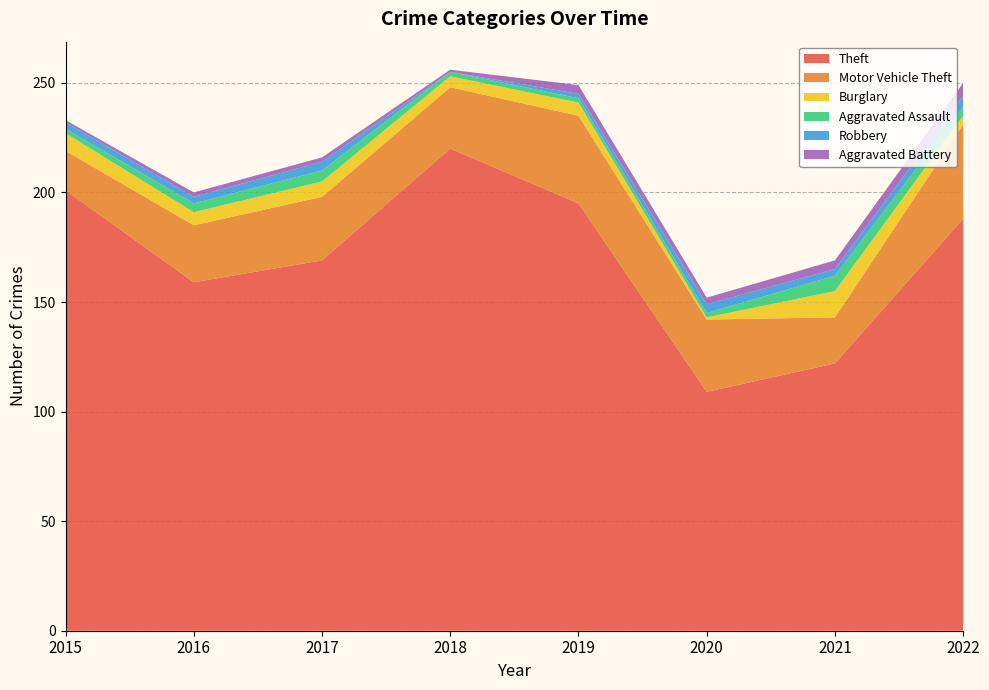

Reading right to left, list all the values displayed in this chart.

Theft: 2022=188	2021=122	2020=109	2019=195	2018=220	2017=169	2016=159	2015=201
Motor Vehicle Theft: 2022=43	2021=21	2020=33	2019=40	2018=28	2017=29	2016=26	2015=18
Burglary: 2022=4	2021=12	2020=1	2019=6	2018=5	2017=7	2016=6	2015=8
Aggravated Assault: 2022=4	2021=7	2020=2	2019=2	2018=2	2017=5	2016=4	2015=2
Robbery: 2022=5	2021=3	2020=4	2019=2	2018=0	2017=4	2016=3	2015=3
Aggravated Battery: 2022=6	2021=4	2020=3	2019=4	2018=1	2017=2	2016=2	2015=1